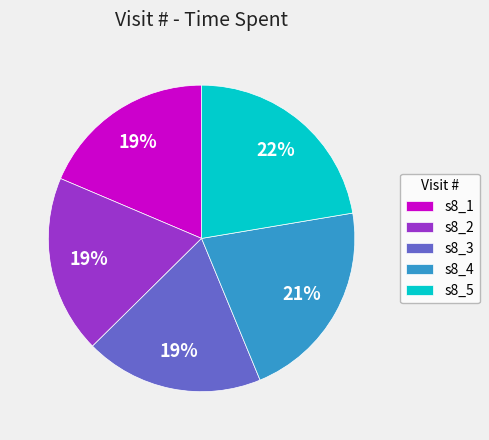

Approximately how many times larger is the value at s8_3 compared to s8_1?

1.0